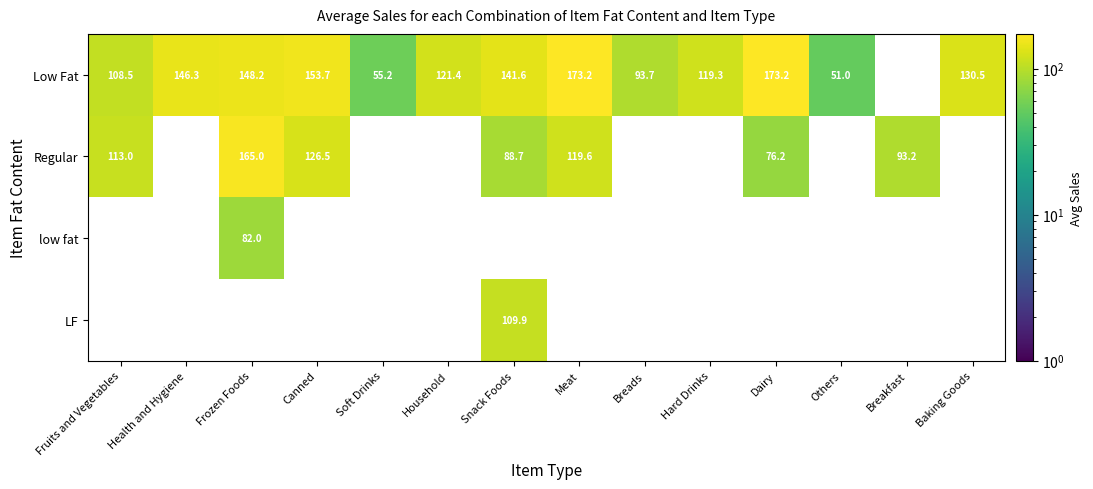

How many categories are shown in the chart?

14